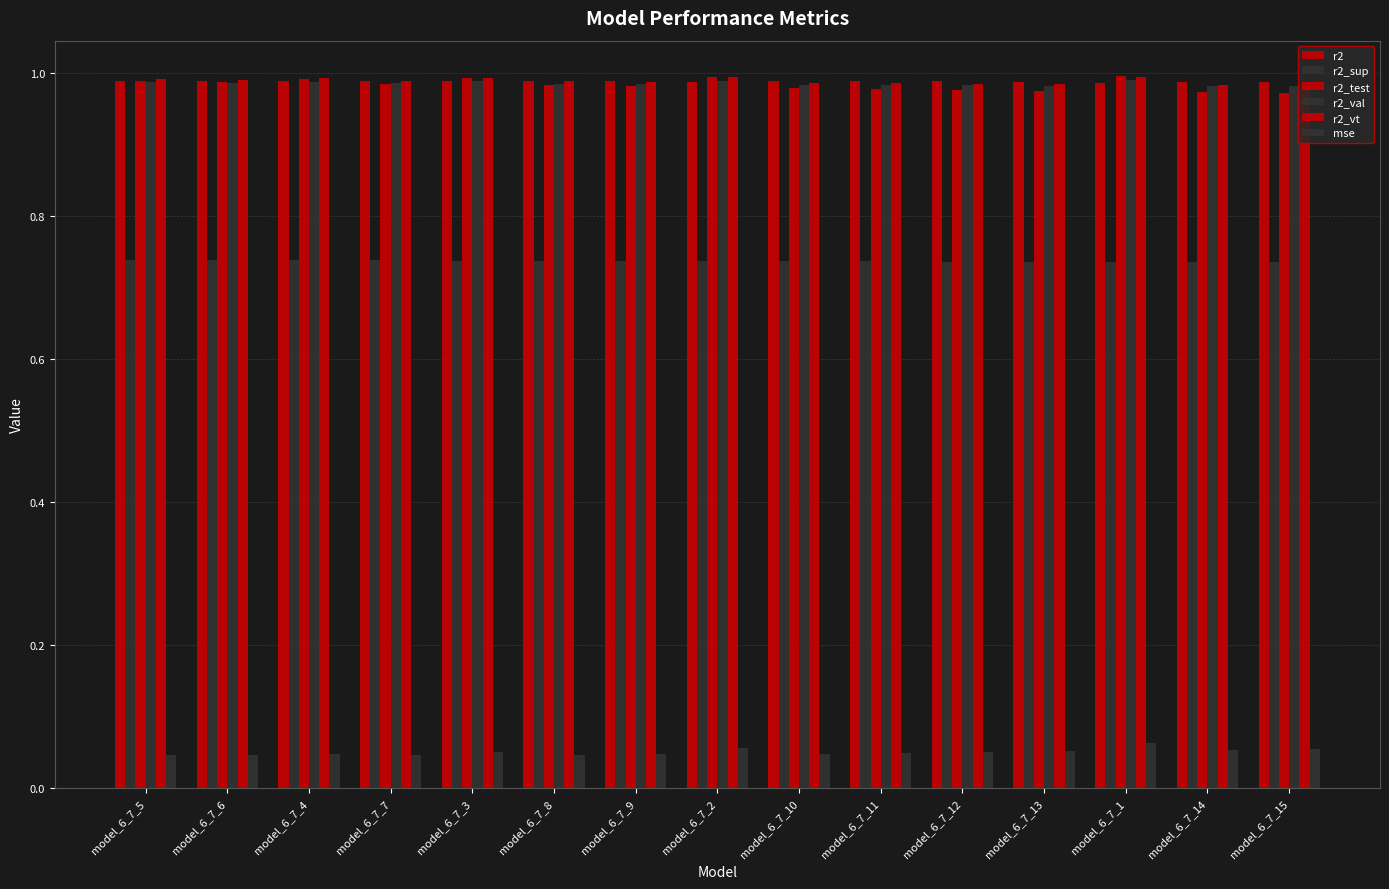

How many groups of bars are there?

15